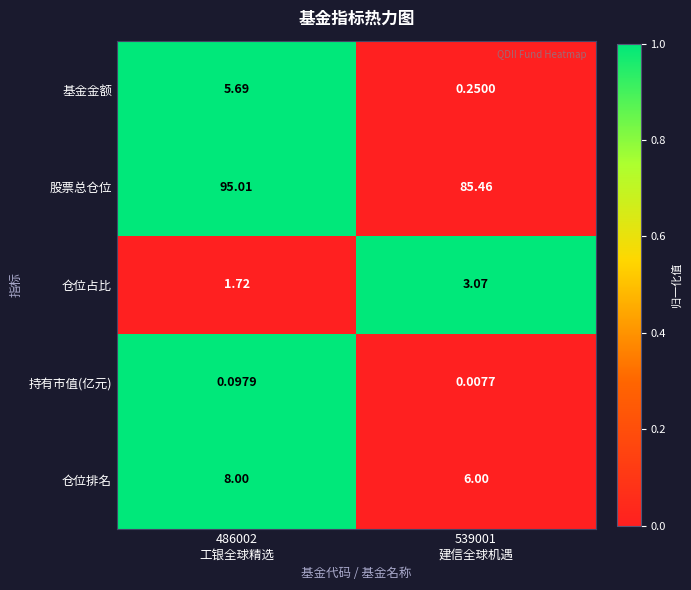

Rank the series by their maximum value, from lowest to highest.

持有市值(亿元), 仓位占比, 基金金额, 仓位排名, 股票总仓位